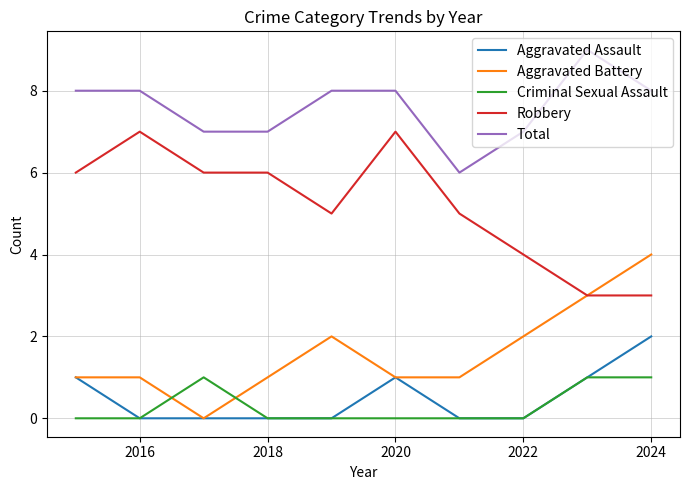

Which series has the largest total across all categories?

Total